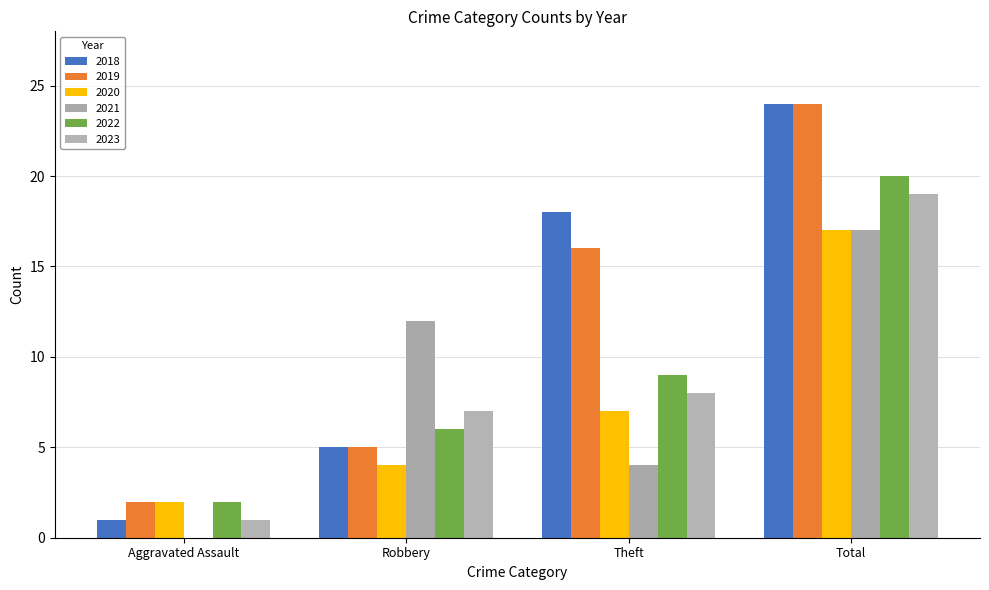

How many groups of bars are there?

4